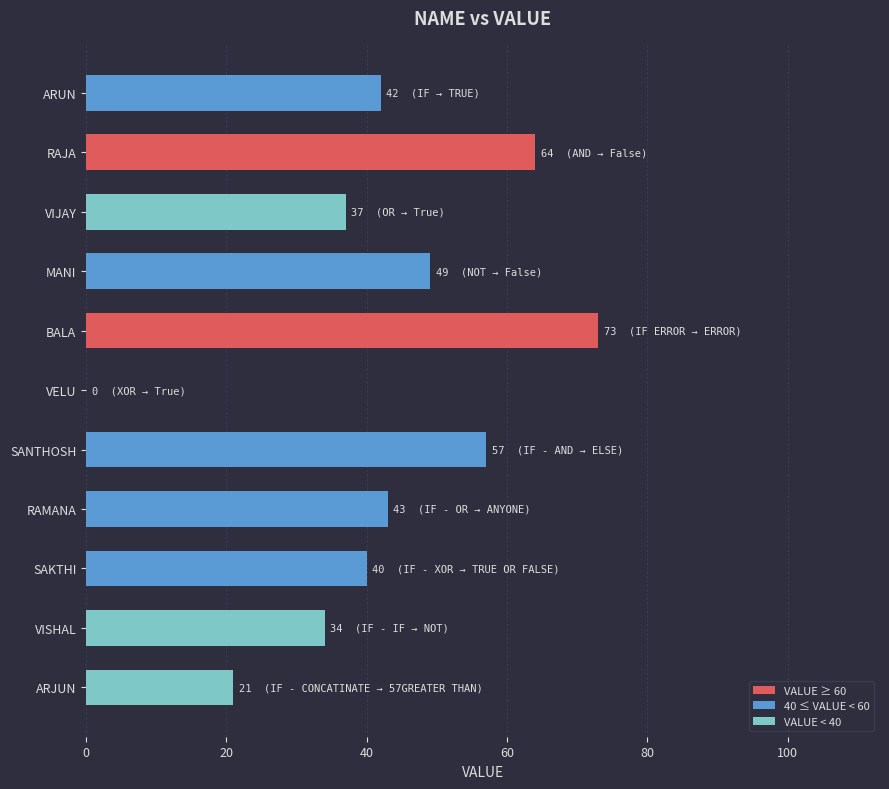

How many values are above zero?

10